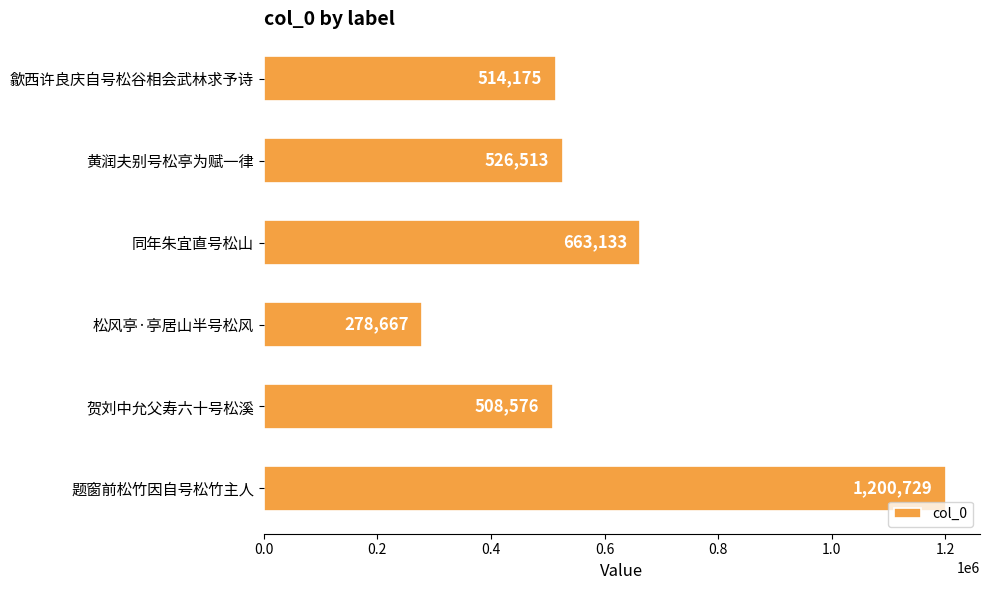

Reading top to bottom, what are all the values shown in this chart?

514175	526513	663133	278667	508576	1200729